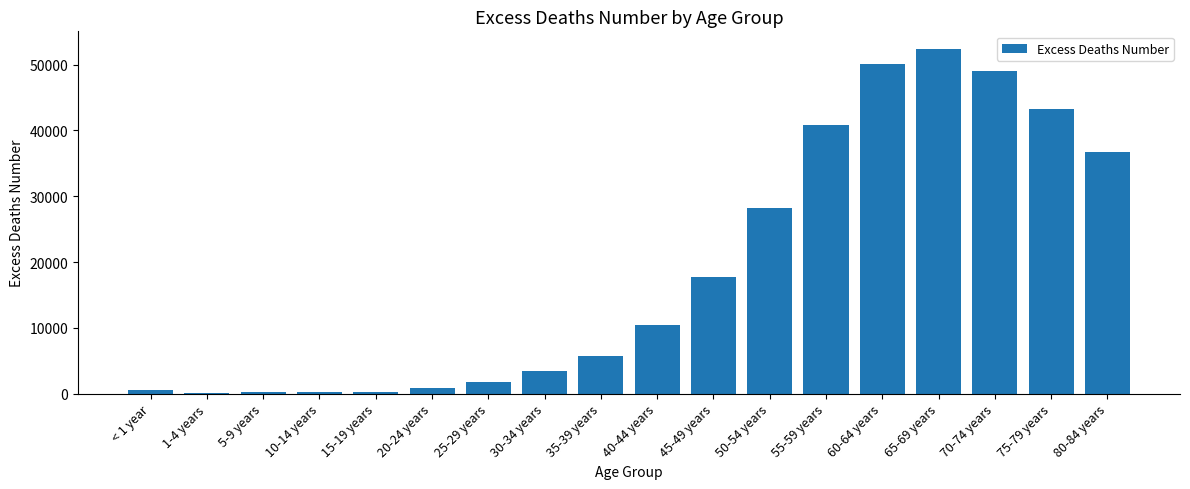

The value at 80-84 years is 36660.0. True or false?

True